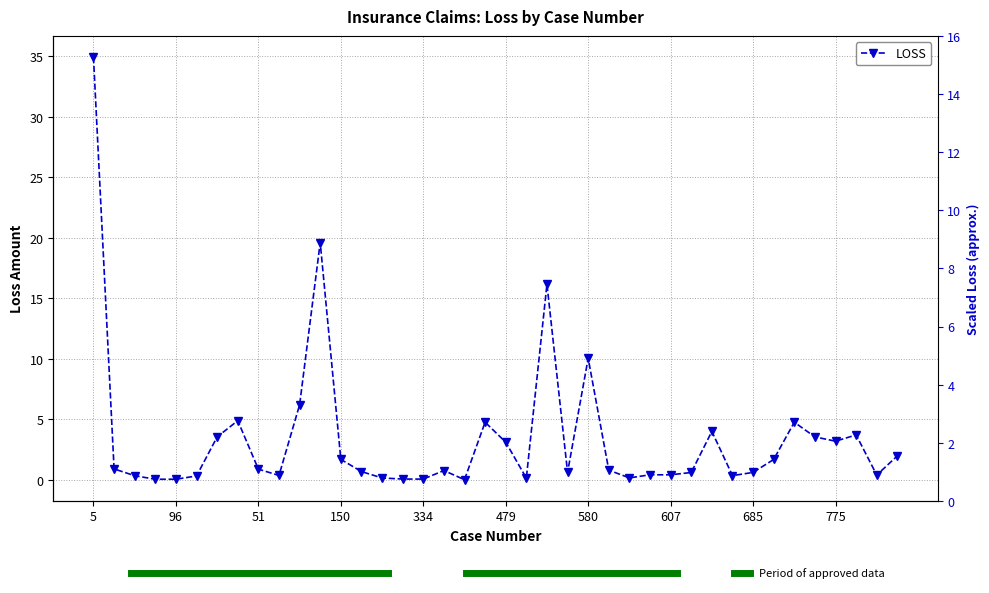

How many positive values are there?

39